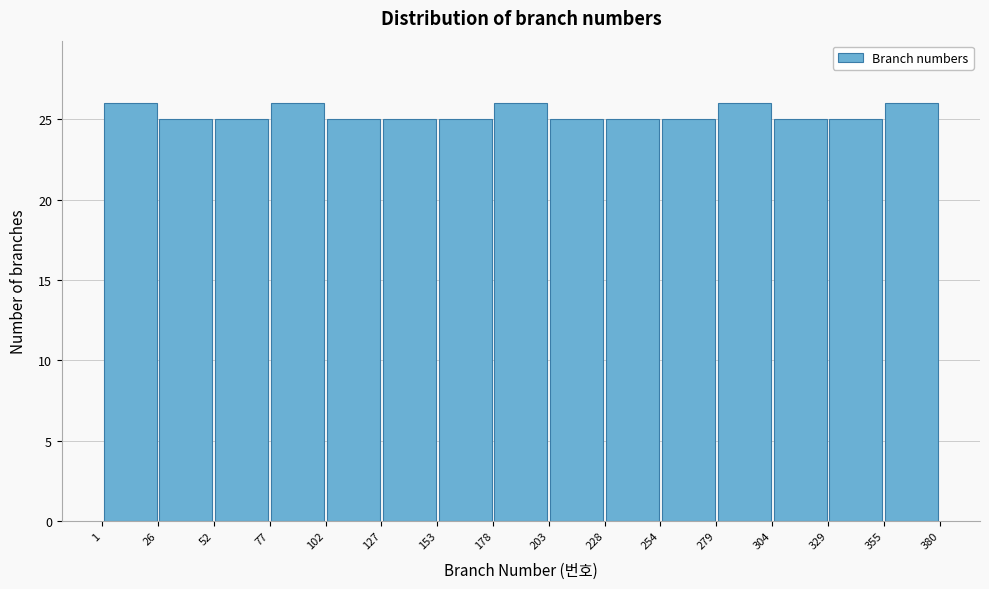

Reading left to right, transcribe this chart: for each bar, give the range it covers on the x-axis and its height. The values are not printed on the chart, so give them approximately, as read against the axis.

1 to 26: 26
26 to 52: 25
52 to 77: 25
77 to 102: 26
102 to 127: 25
127 to 153: 25
153 to 178: 25
178 to 203: 26
203 to 228: 25
228 to 254: 25
254 to 279: 25
279 to 304: 26
304 to 329: 25
329 to 355: 25
355 to 380: 26